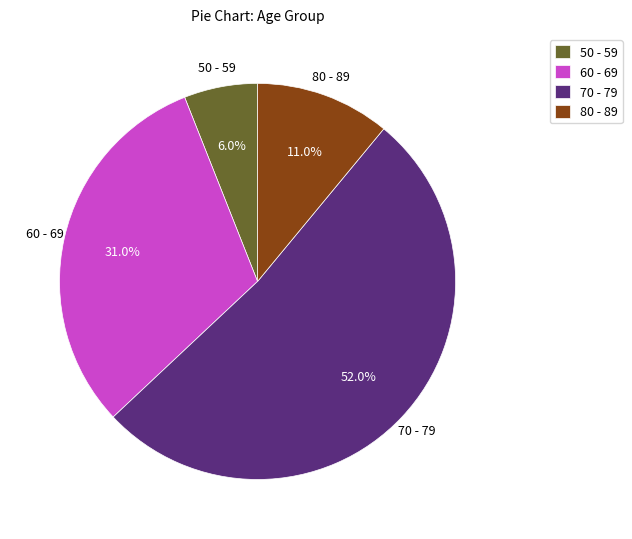

Between 70 - 79 and 50 - 59, which is larger?

70 - 79